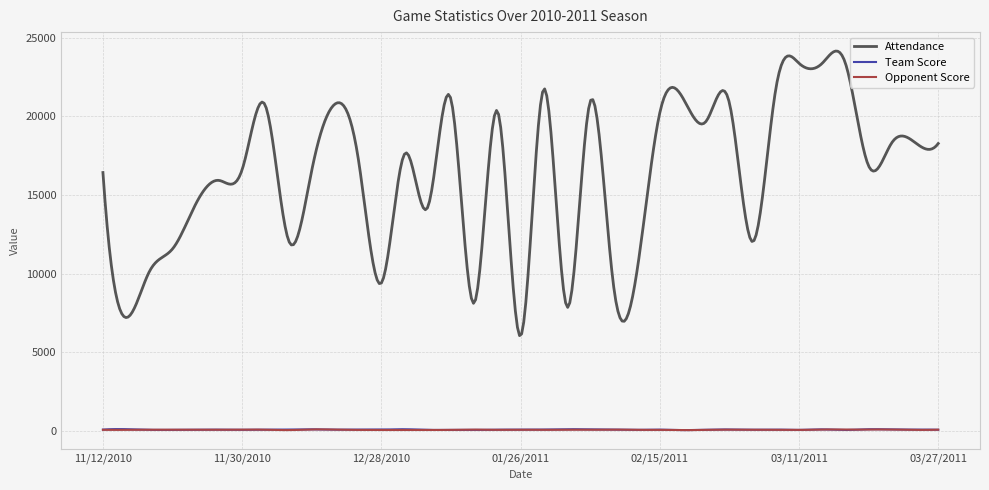

True or false: Attendance and Team Score intersect in this chart.

False